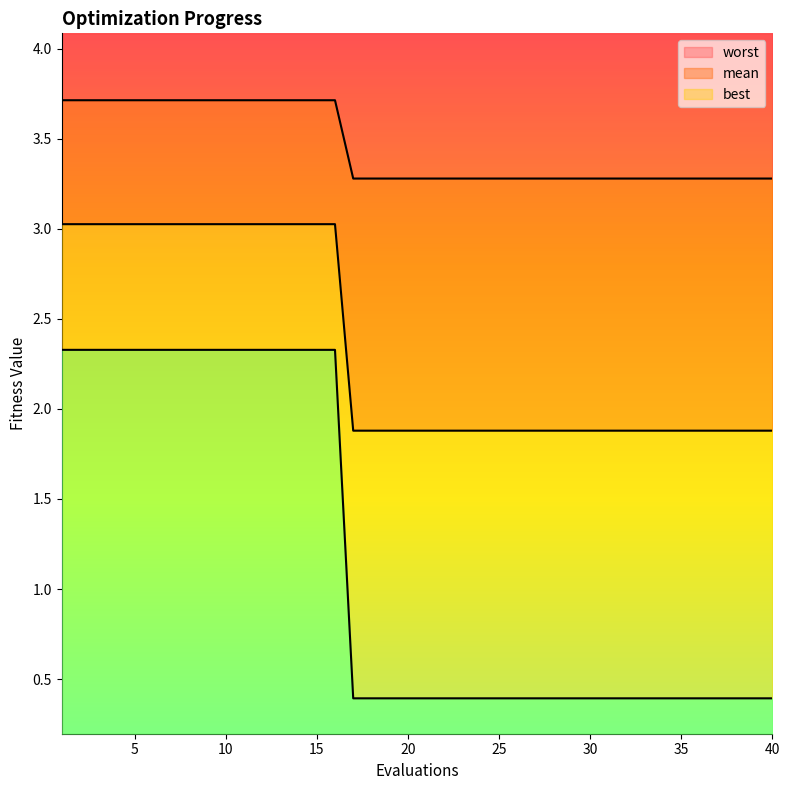

At how many categories does at least one series exceed 3?

40